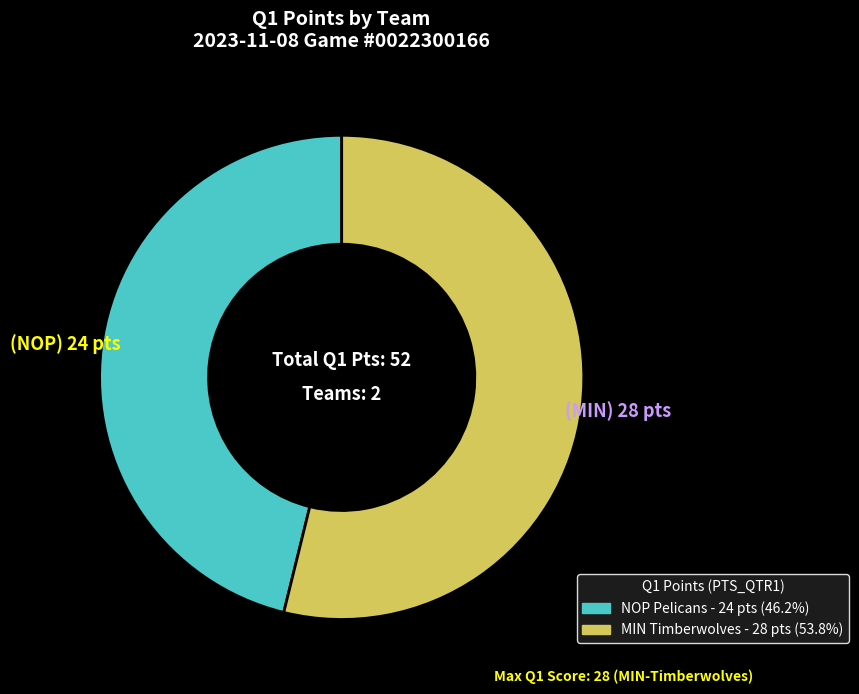

Which has a higher value, NOP or MIN?

MIN